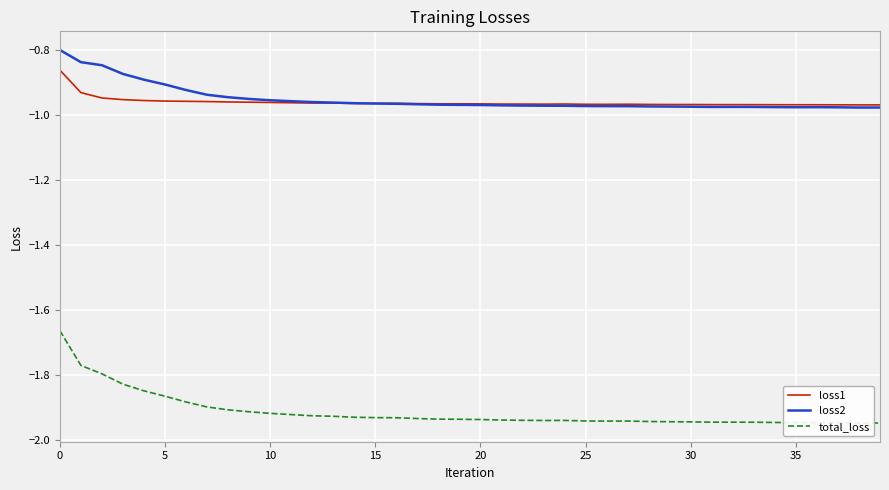

True or false: total_loss and loss2 intersect in this chart.

False